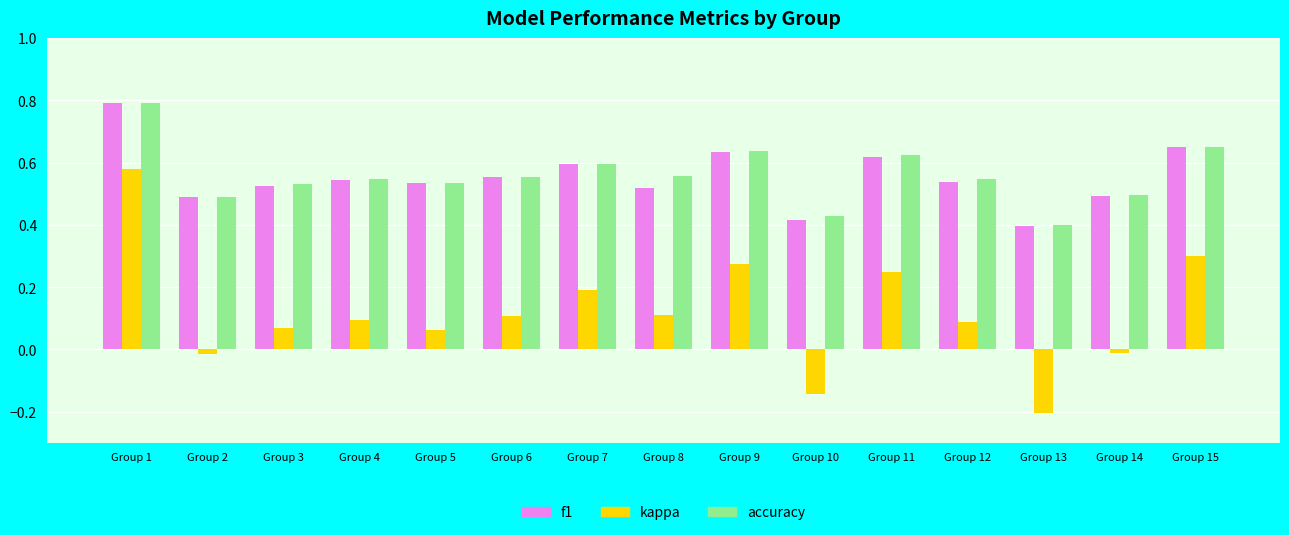

What is the sum of all f1 values?

8.3